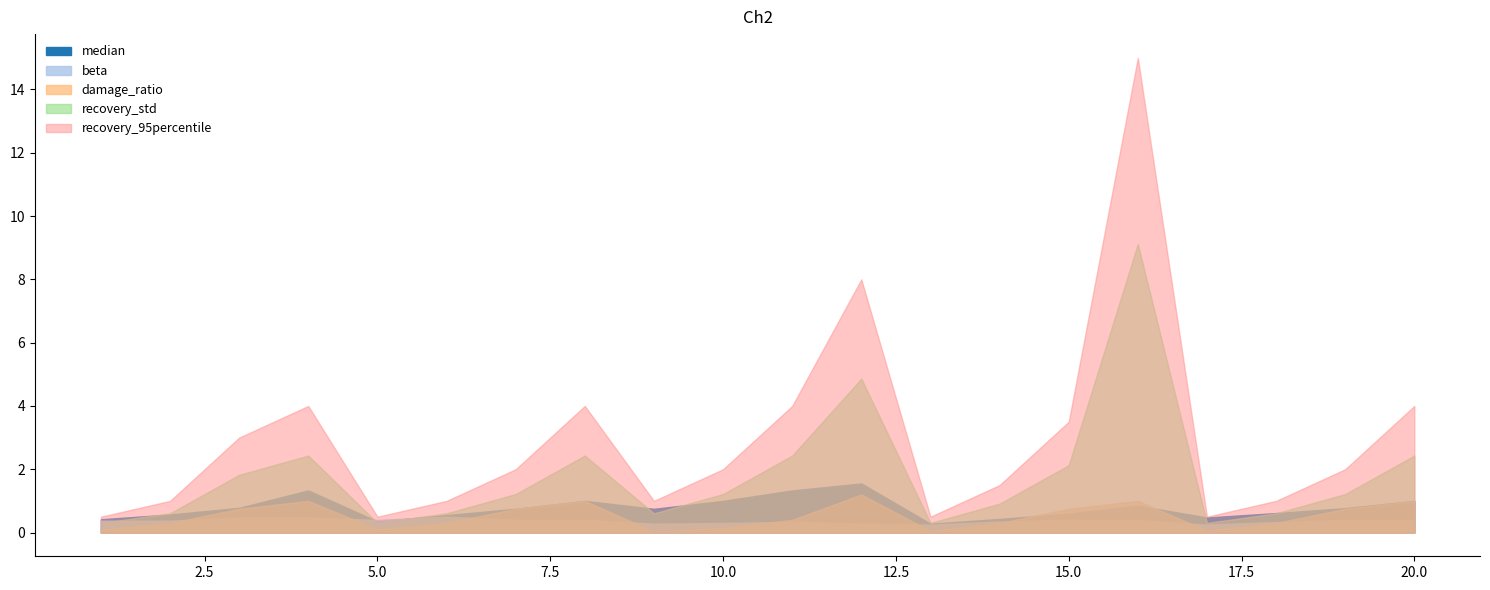

Where is the first local minimum for recovery_std?

5